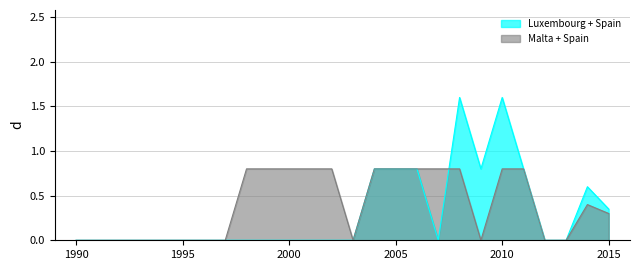

Is it true that Malta + Spain equals 0.3 at 2015?

True